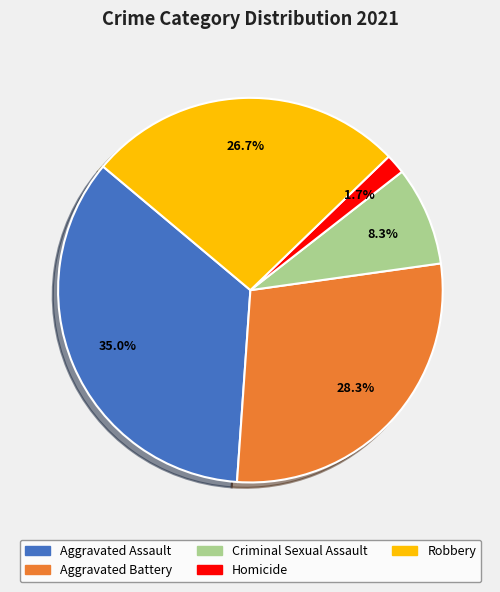

To the nearest percent, what is the difference between the Criminal Sexual Assault and Aggravated Battery slice percentages?

20%